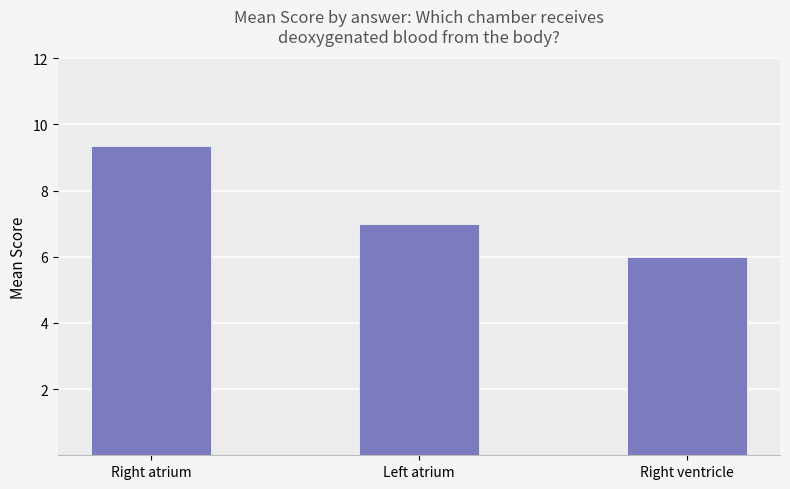

Which category has the highest value across all series?

Right atrium